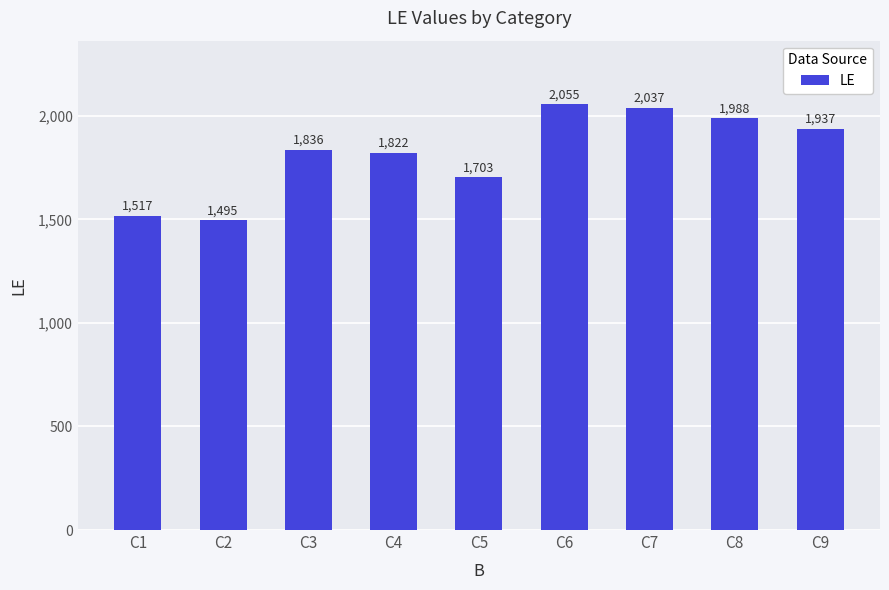

Rank the categories by value from highest to lowest.

C6, C7, C8, C9, C3, C4, C5, C1, C2